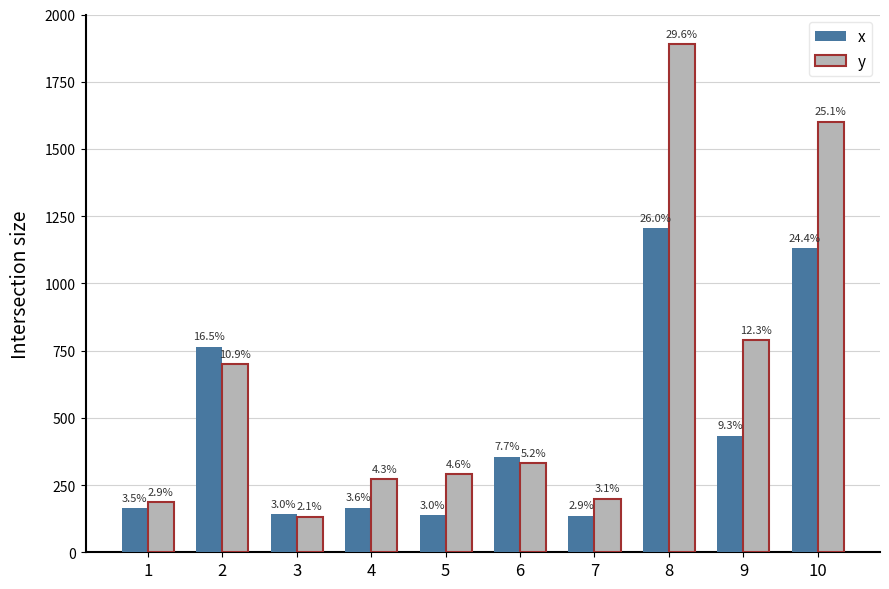

Which has a higher value, 4 or 9?

9